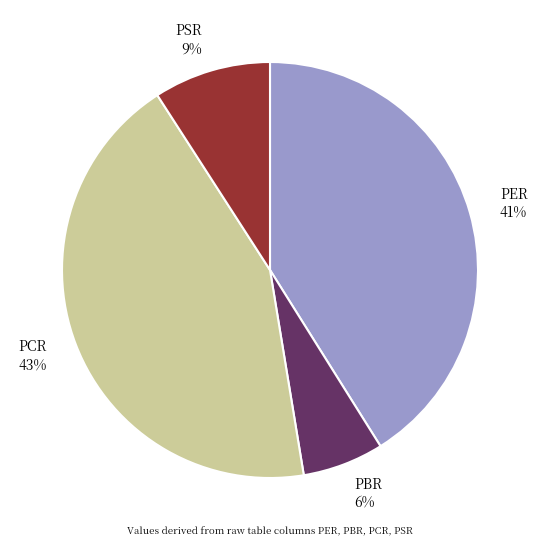

Is PSR the majority of the pie?

No